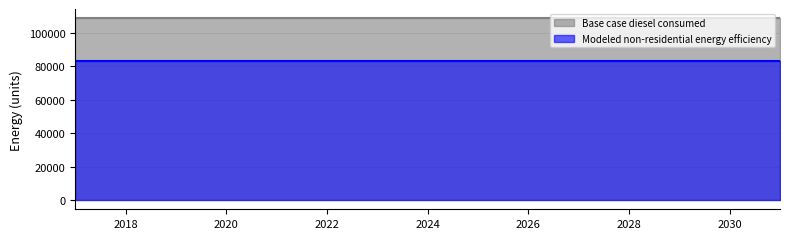

What is the value of the Modeled non-residential energy efficiency point at the 10th from the left?

83075.9